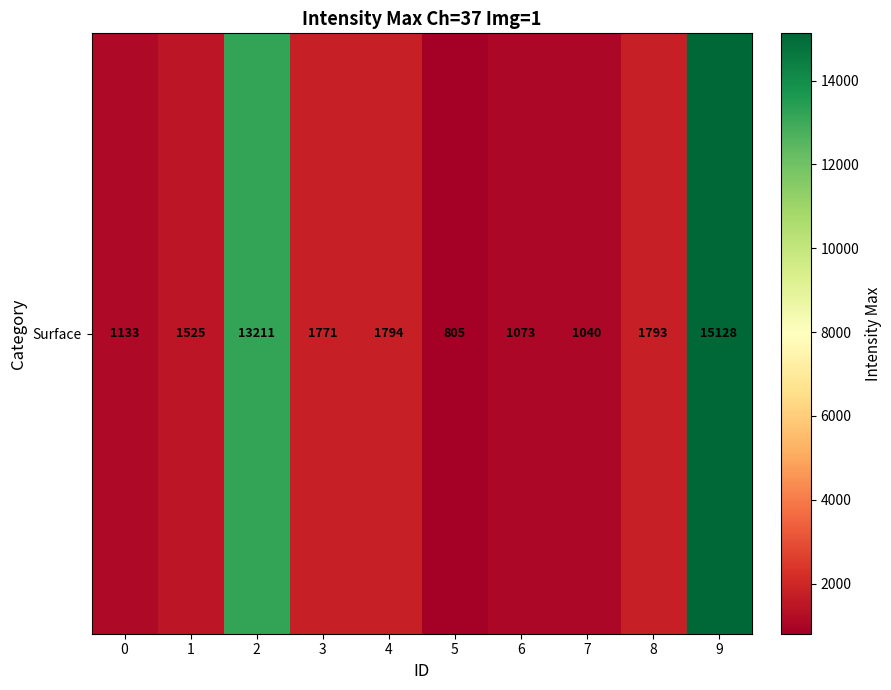

How many values are below 1771?

5